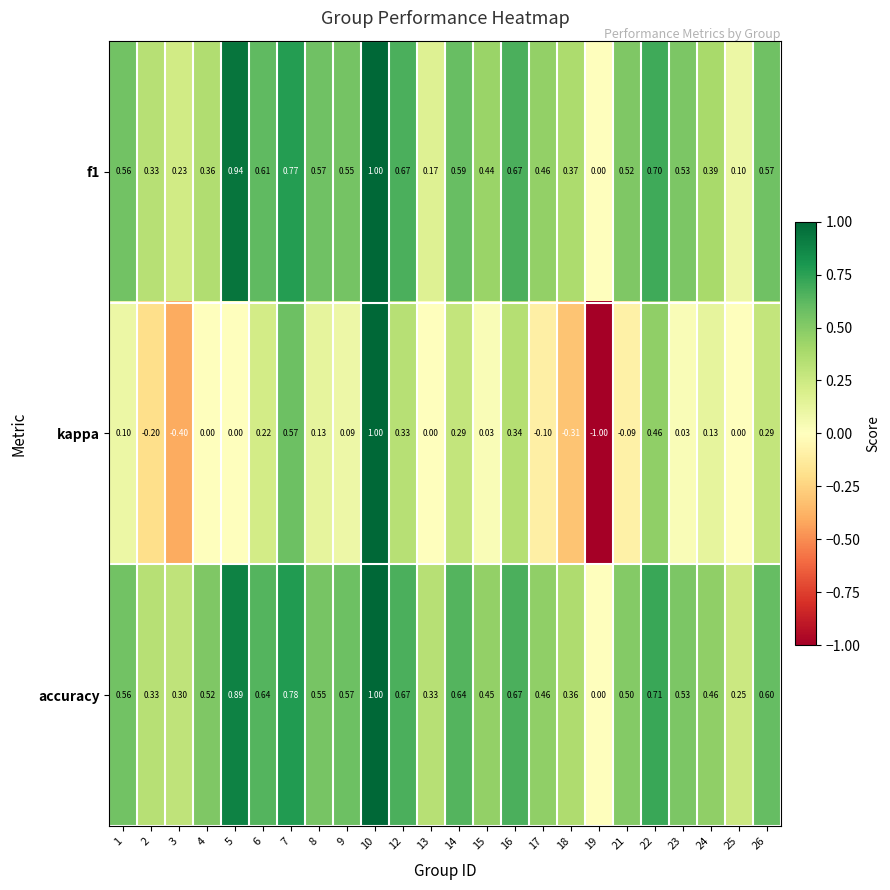

What is the total value across all series at 24?

1.0